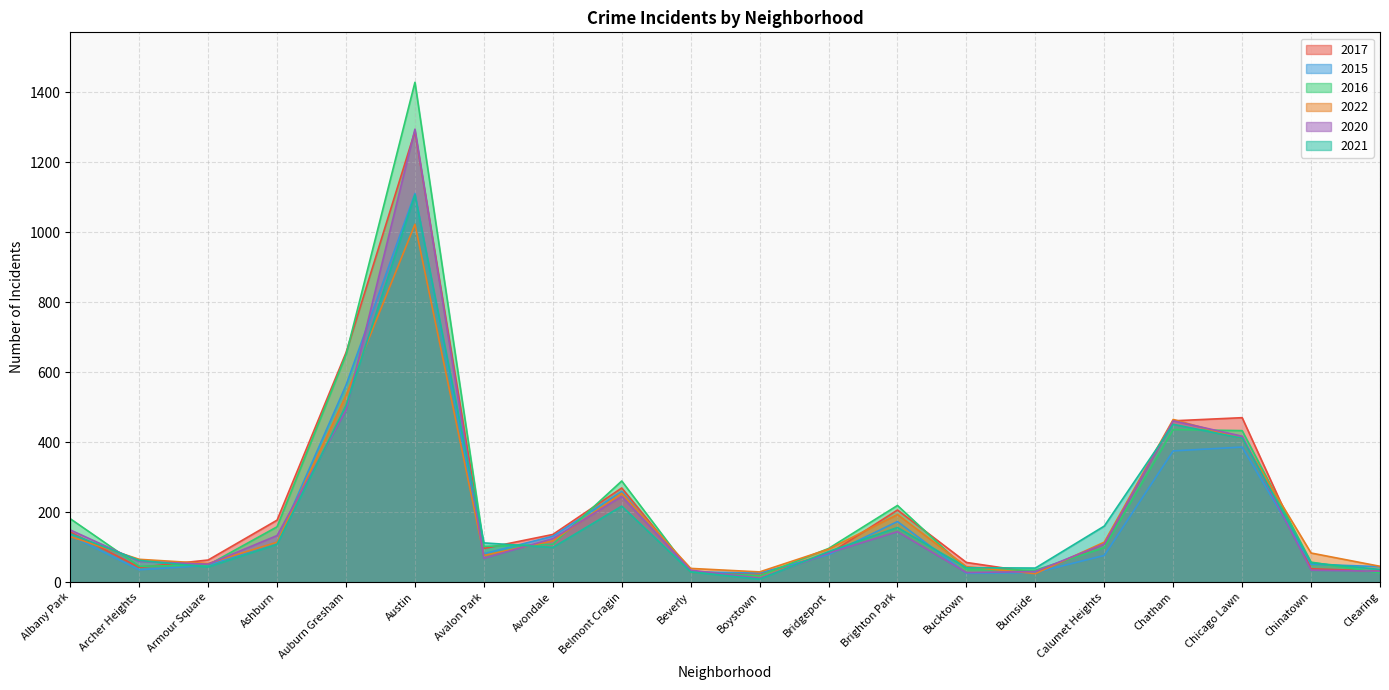

True or false: 2020 has more than 1 points higher than both neighbors.

True